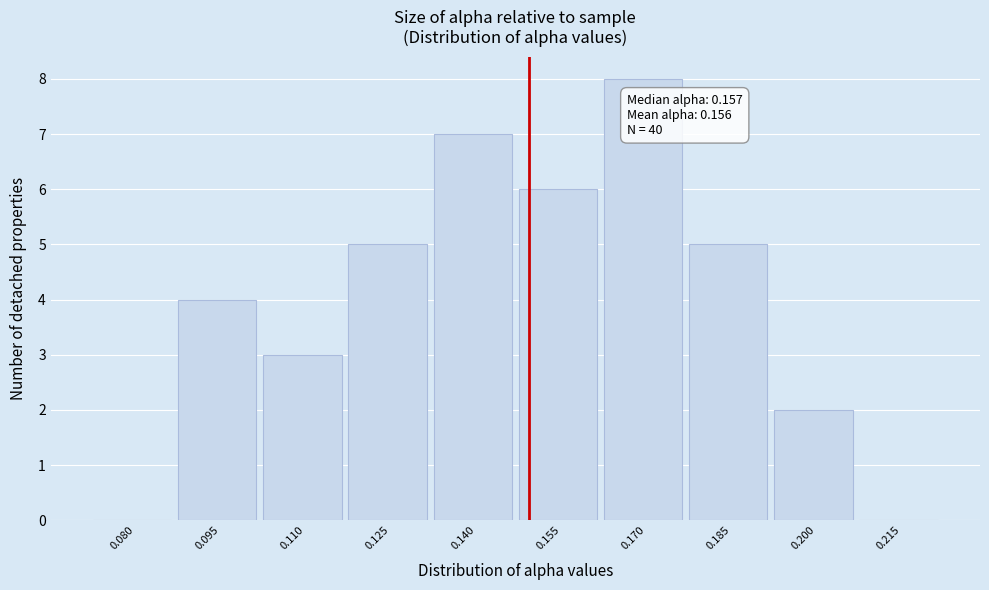

Reading left to right, extract all data points from this chart.

0.080=0	0.095=4	0.110=3	0.125=5	0.140=7	0.155=6	0.170=8	0.185=5	0.200=2	0.215=0